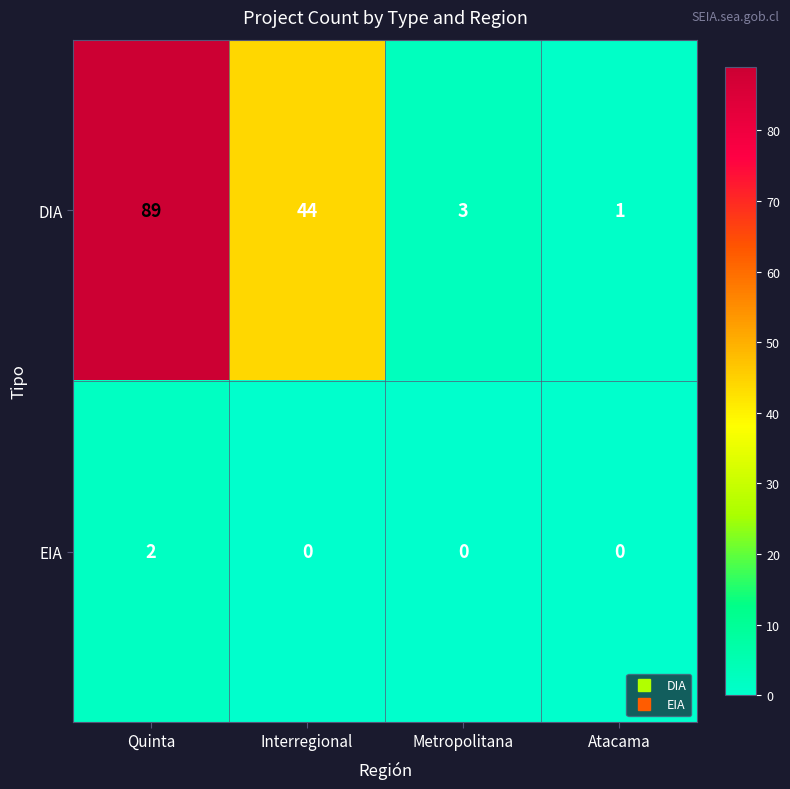

At which category is the sum across all series the highest?

Quinta